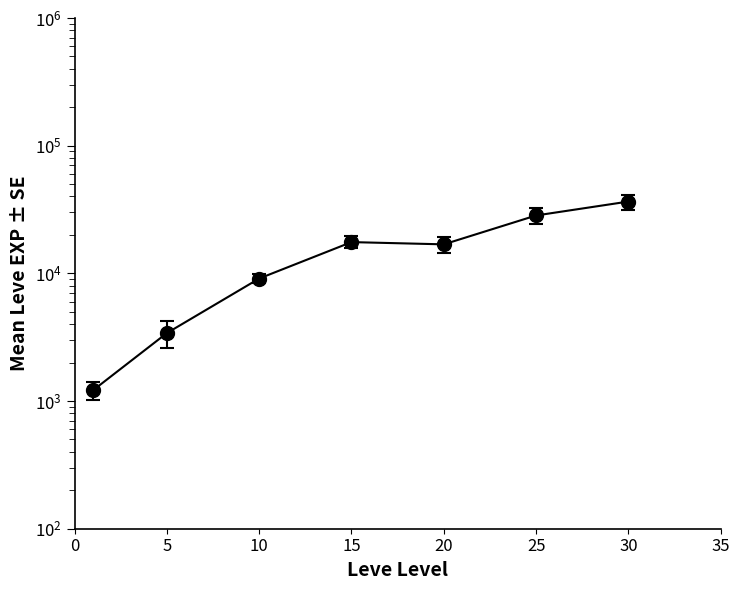

Reading right to left, what are all the values shown in this chart?

36492.5	28393.3	16865.0	17563.3	9106.7	3405.0	1213.3